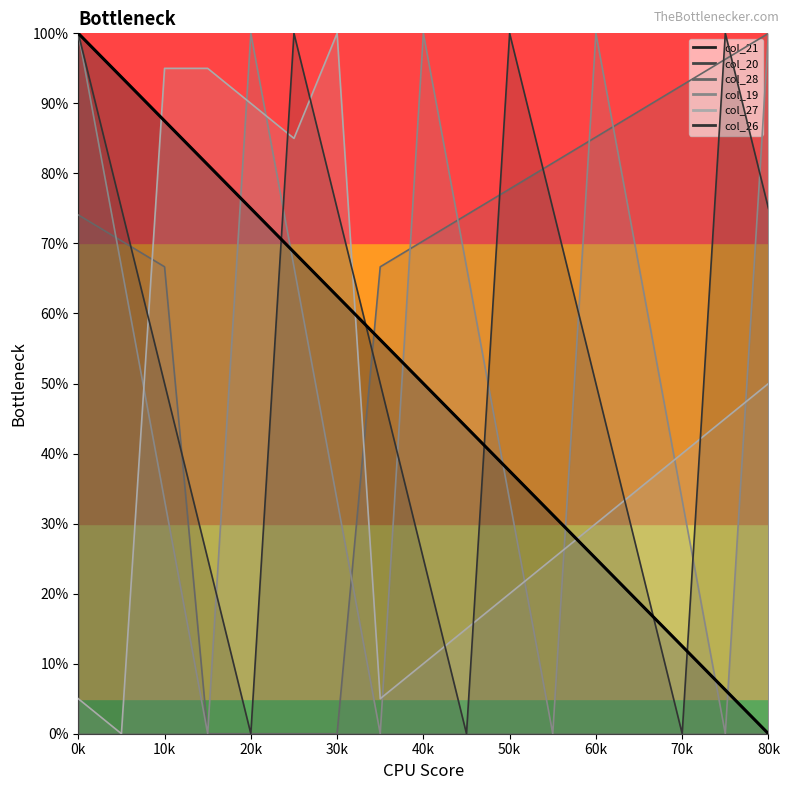

What is the maximum value shown in the chart?

100.0